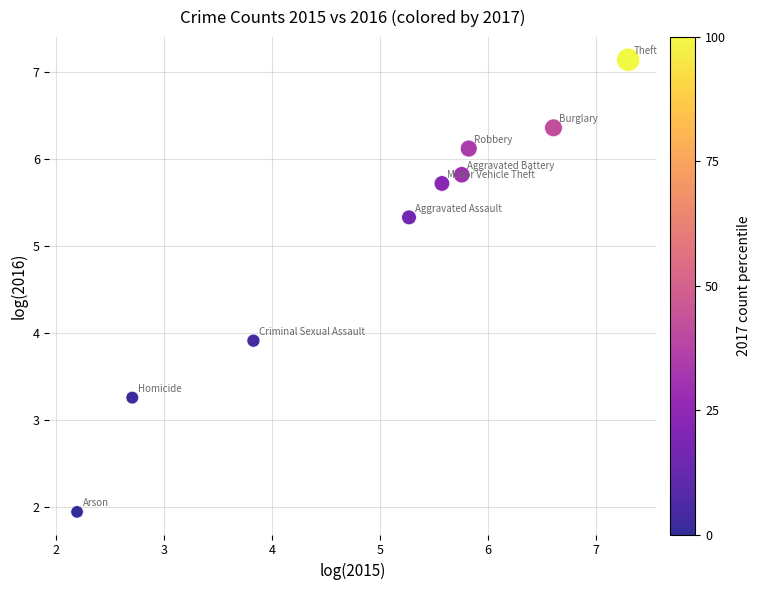

What Y value in the scatter plot is closest to 4?

3.9